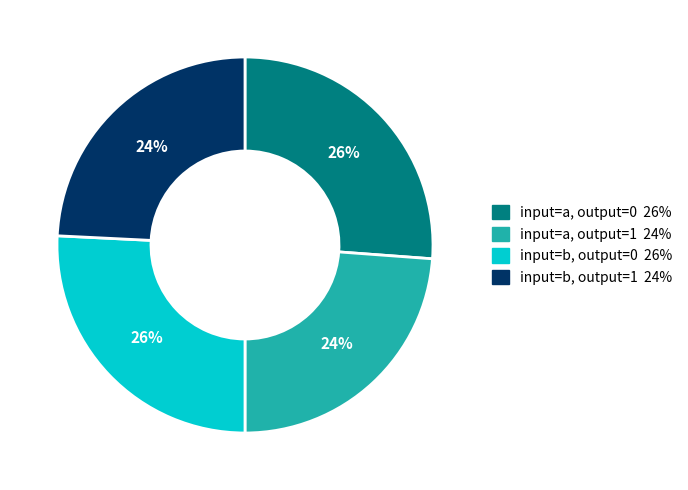

Is there a majority slice in this chart?

No